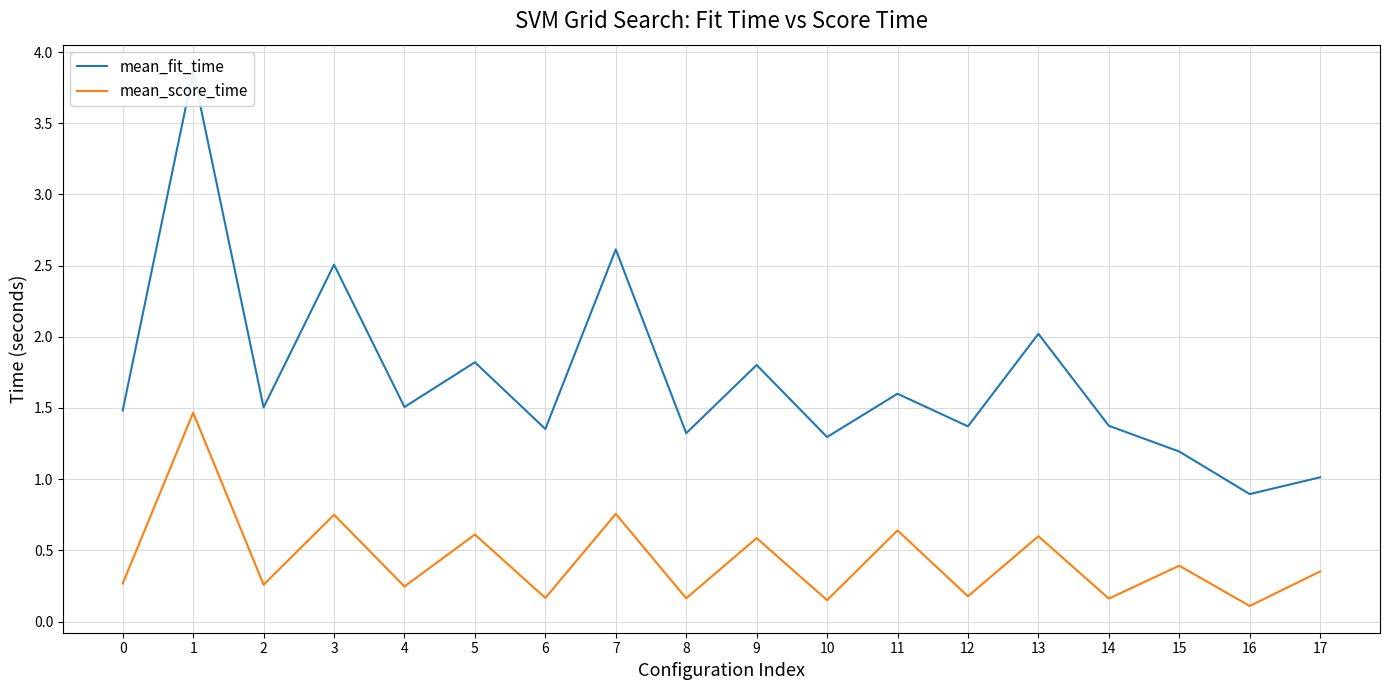

At which label does mean_fit_time reach its minimum?

16